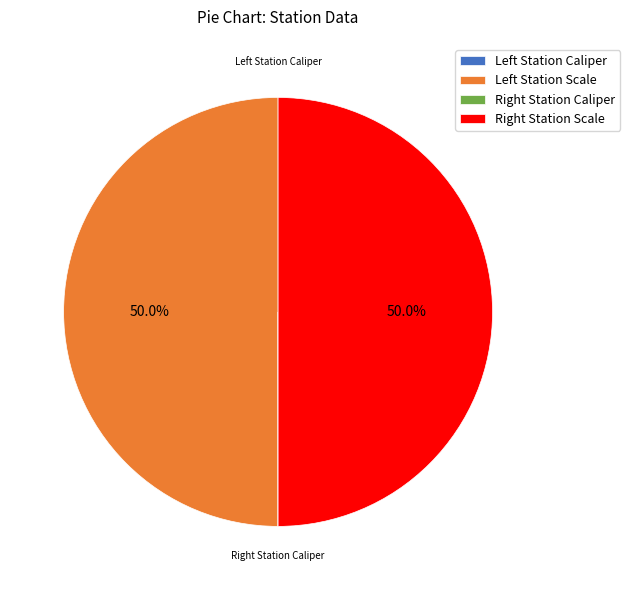

Rank the categories by value from highest to lowest.

Left Station Scale, Right Station Scale, Right Station Caliper, Left Station Caliper